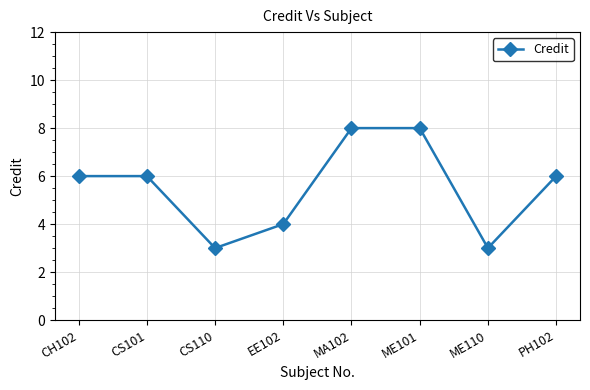

What is the minimum value shown in the chart?

3